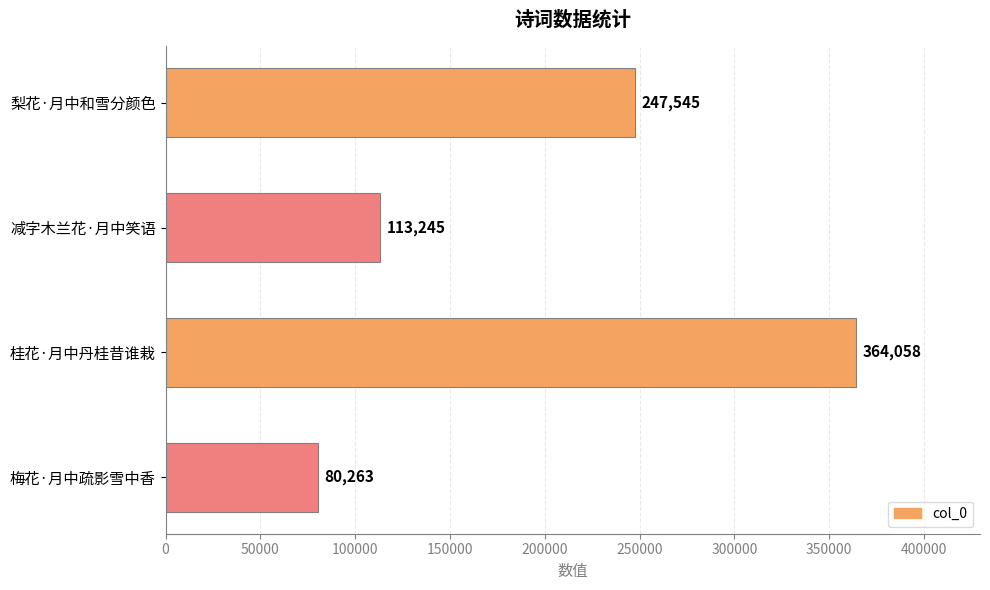

Read the value at 减字木兰花·月中笑语.

113245